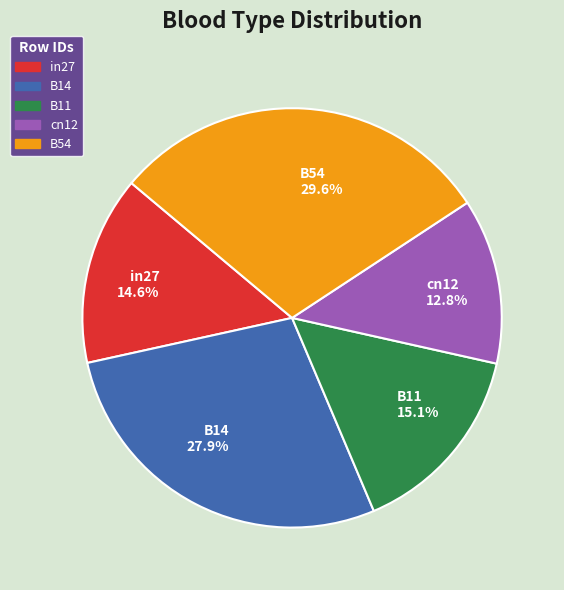

Rank the categories by value from lowest to highest.

cn12, in27, B11, B14, B54